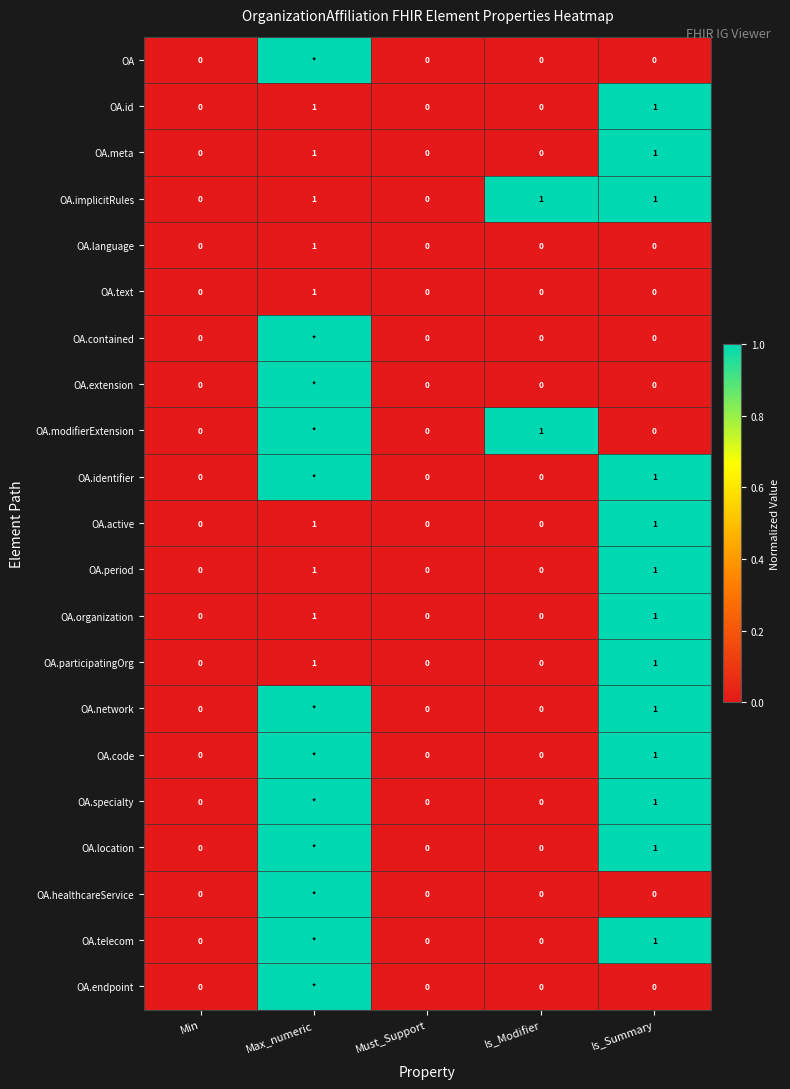

The OA.text series shows 0 at Is_Summary. True or false?

True